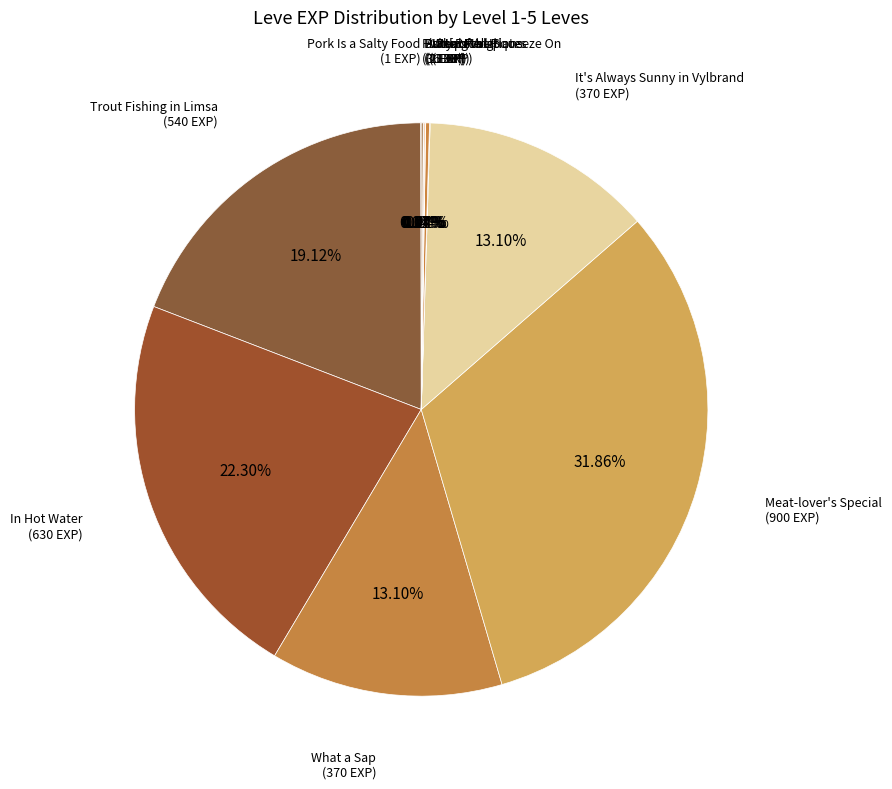

To the nearest percent, what is the difference between the largest and smallest slice percentages?

32%